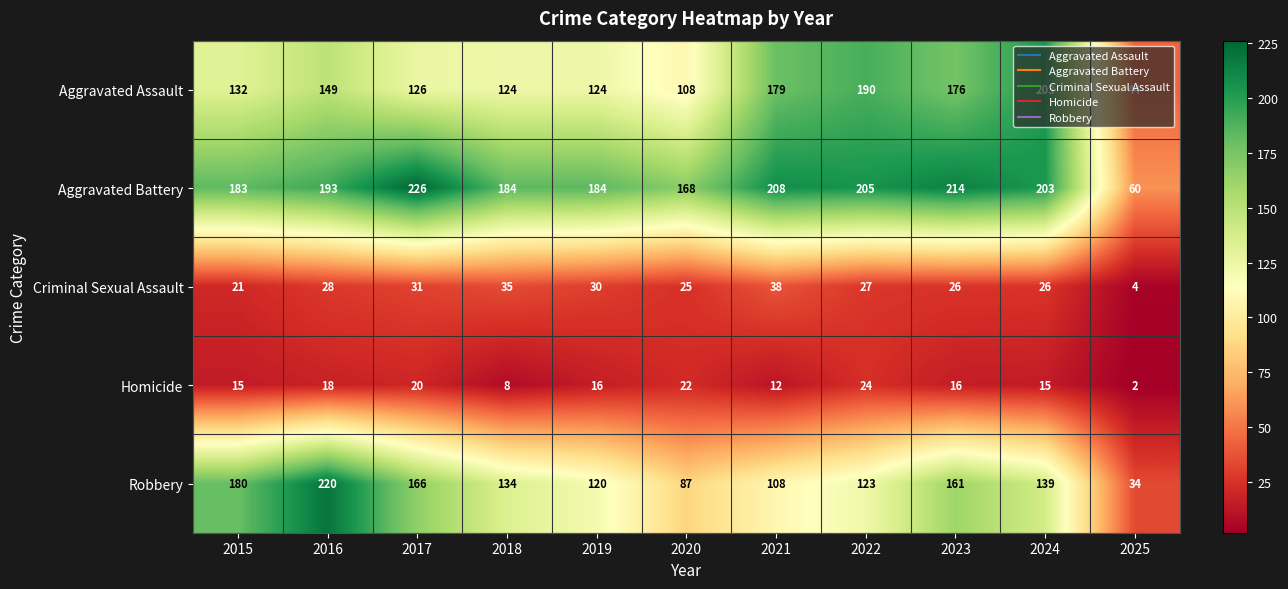

Which label corresponds to the largest value in the chart?

2017